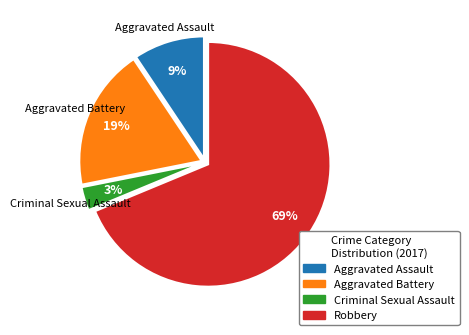

Does Criminal Sexual Assault represent more than half of the total?

No